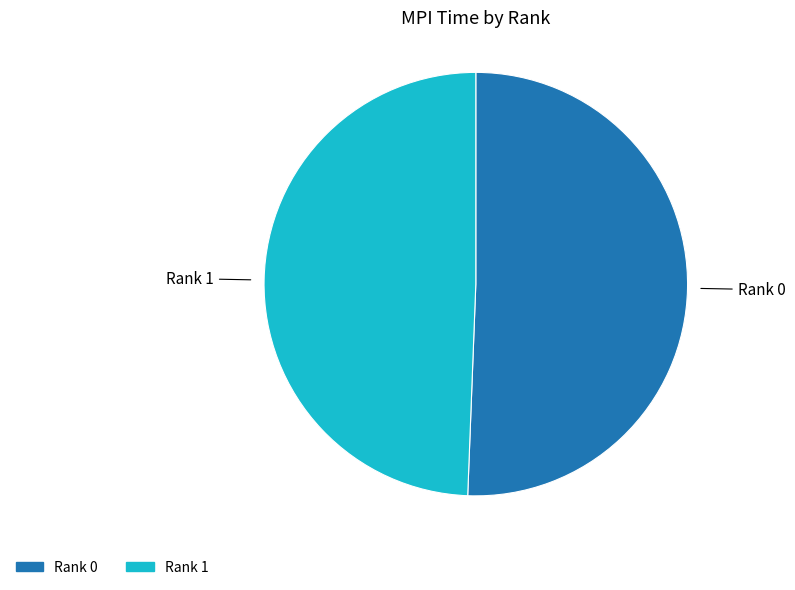

Is there a majority slice in this chart?

Yes